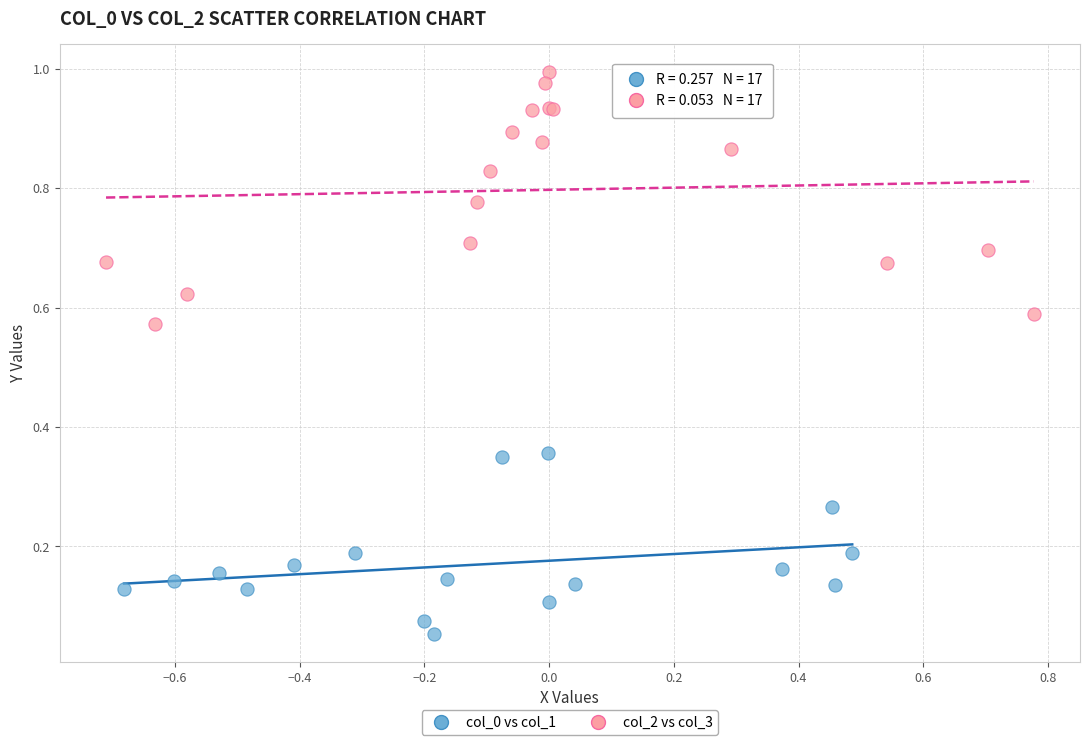

Which series reaches the minimum Y coordinate?

col_0 vs col_1